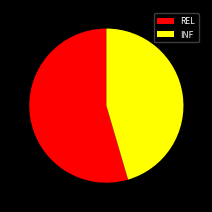

The INF slice represents 45% of the pie. True or false?

True